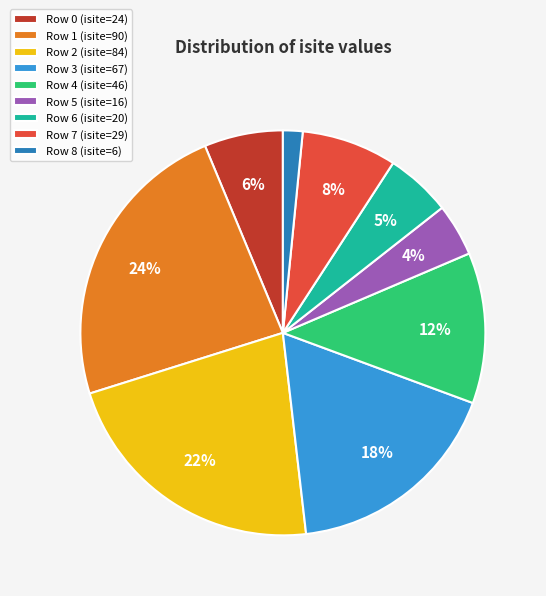

How many slices are in this pie chart?

9